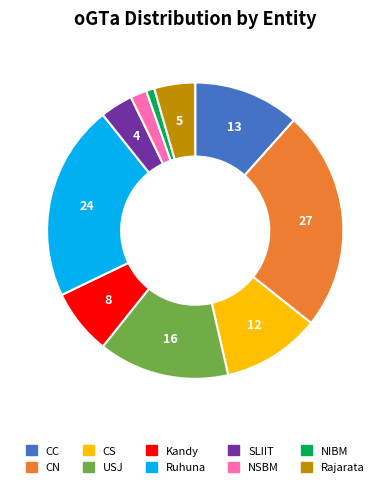

Rank the categories by value from highest to lowest.

CN, Ruhuna, USJ, CC, CS, Kandy, Rajarata, SLIIT, NSBM, NIBM